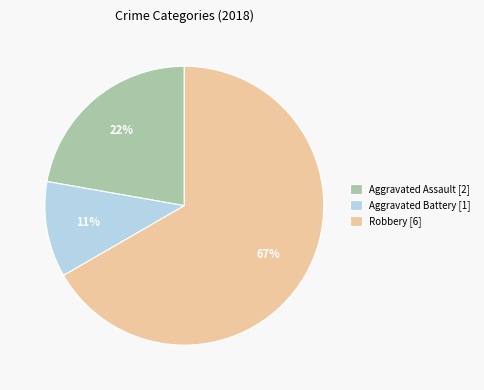

Do Aggravated Assault [2] and Aggravated Battery [1] together represent more than half of the pie?

No